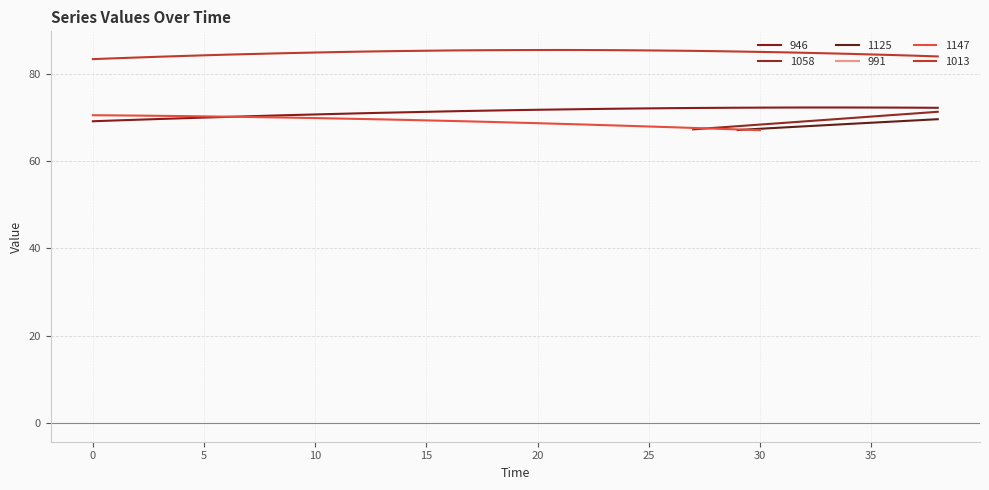

Rank the series by their maximum value, from highest to lowest.

1013, 946, 1058, 1147, 1125, 991